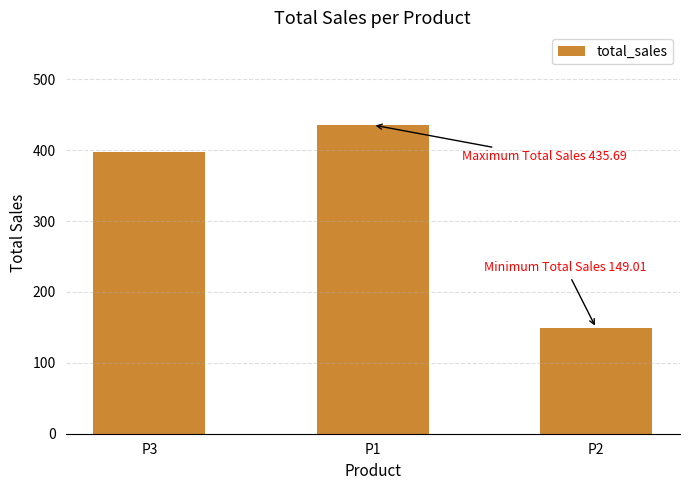

Count the number of data series in this chart.

1